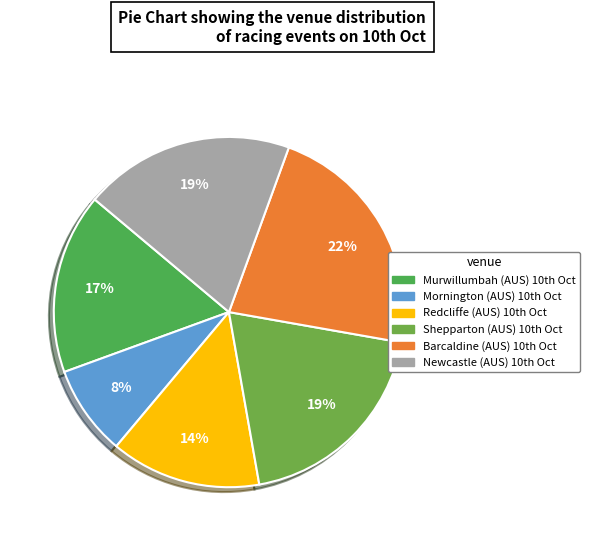

Count the number of slices in the pie.

6